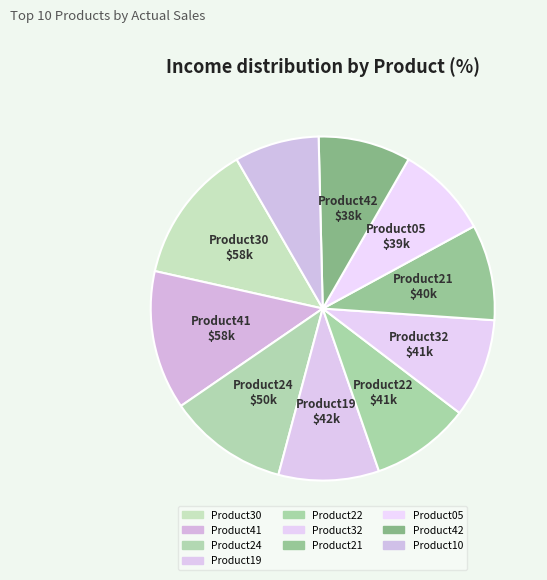

Count the number of slices in the pie.

10